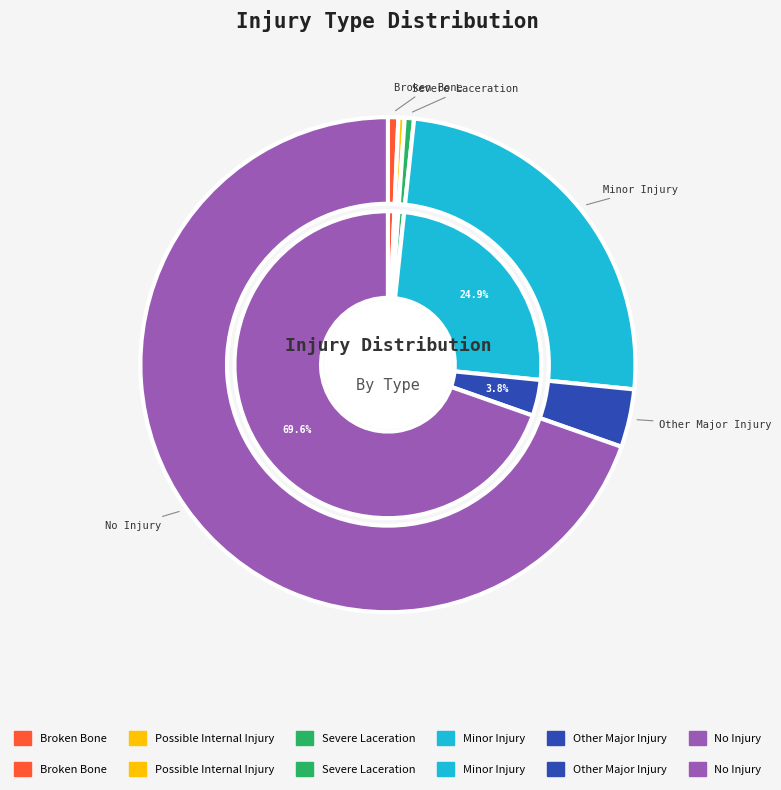

How many segments does this pie chart have?

6